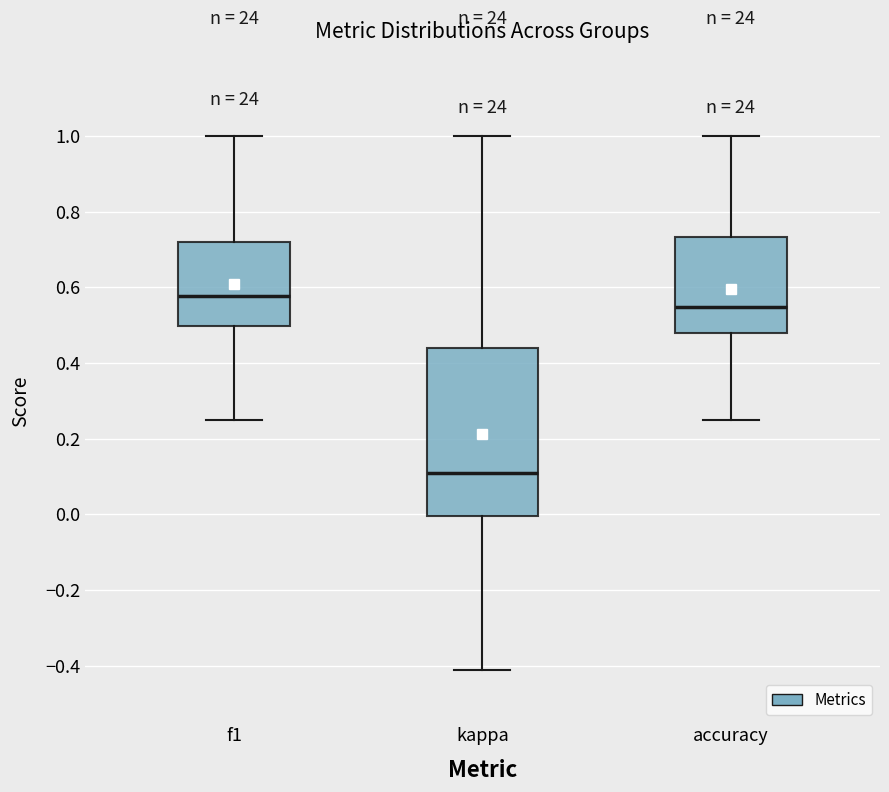

Comparing the boxes themselves (not the whiskers), which one is the tallest?

kappa